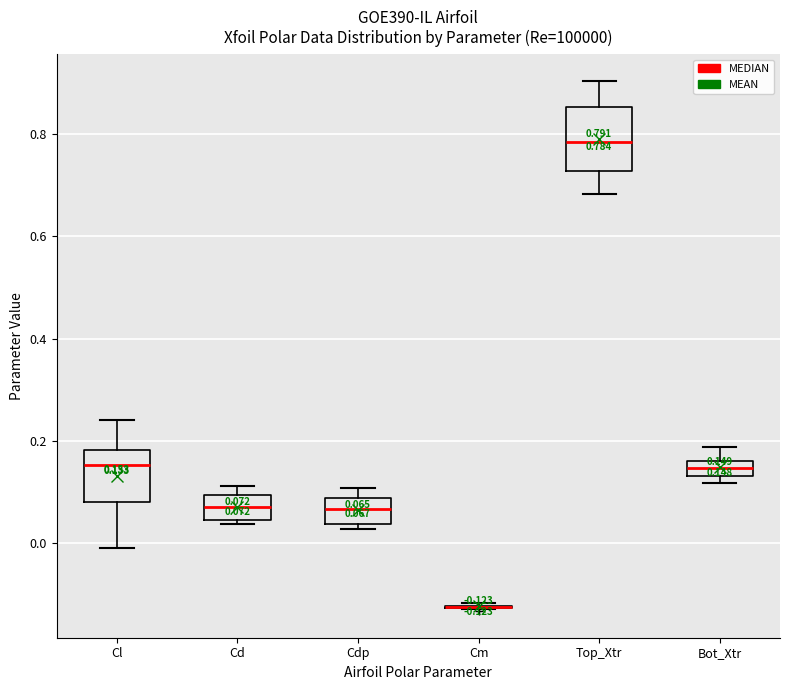

Comparing the boxes themselves (not the whiskers), which one is the tallest?

Top_Xtr